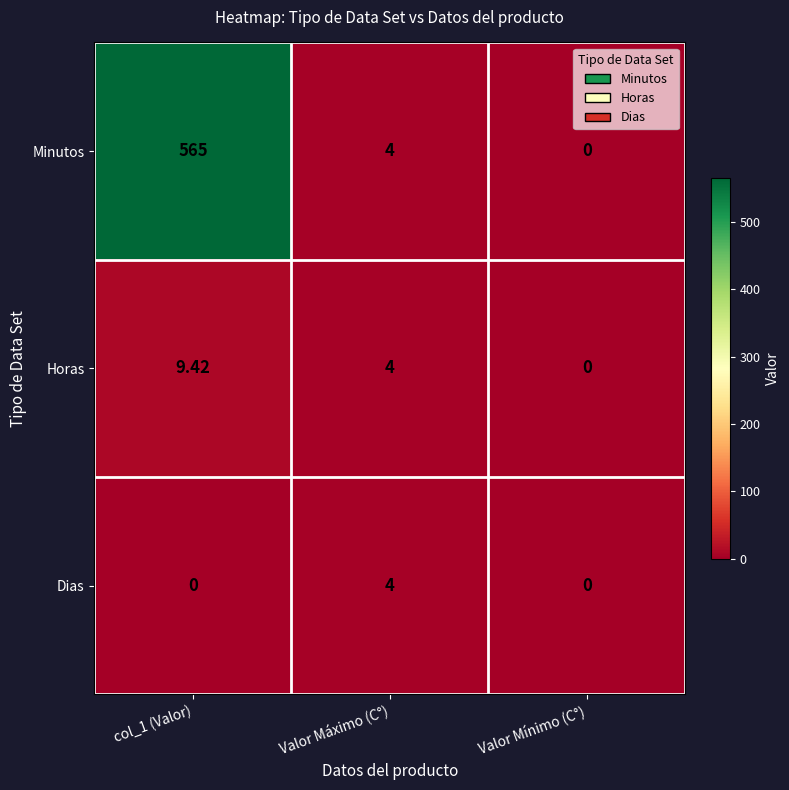

Is the value of Dias at Valor Mínimo (C°) greater than the value of Minutos at col_1 (Valor)?

No